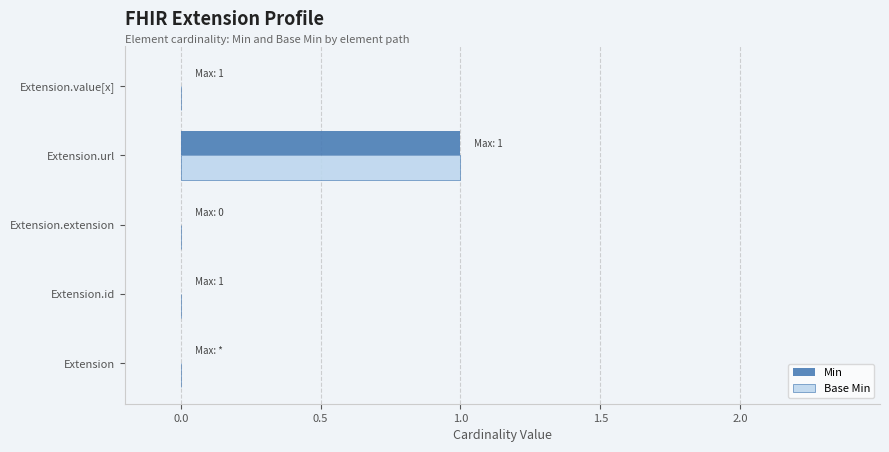

At which category is the sum across all series the highest?

Extension.url